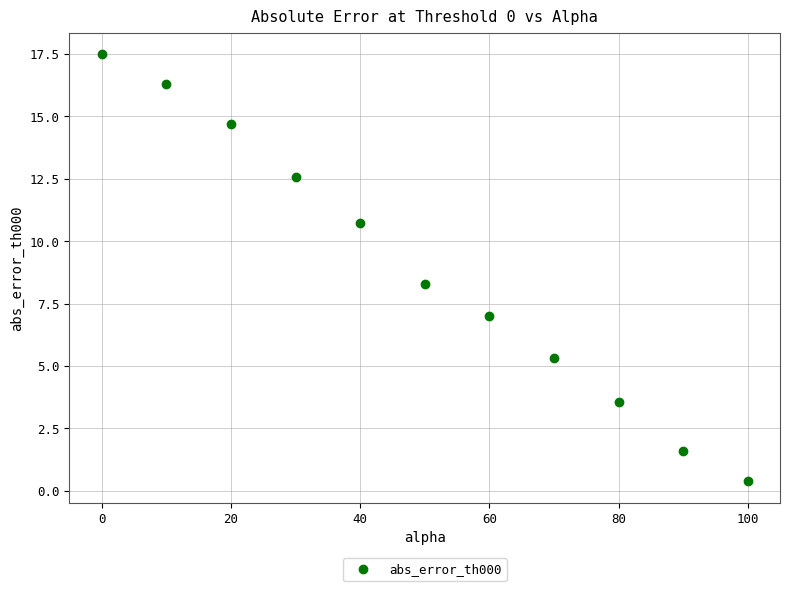

What is the average X value?

50.0